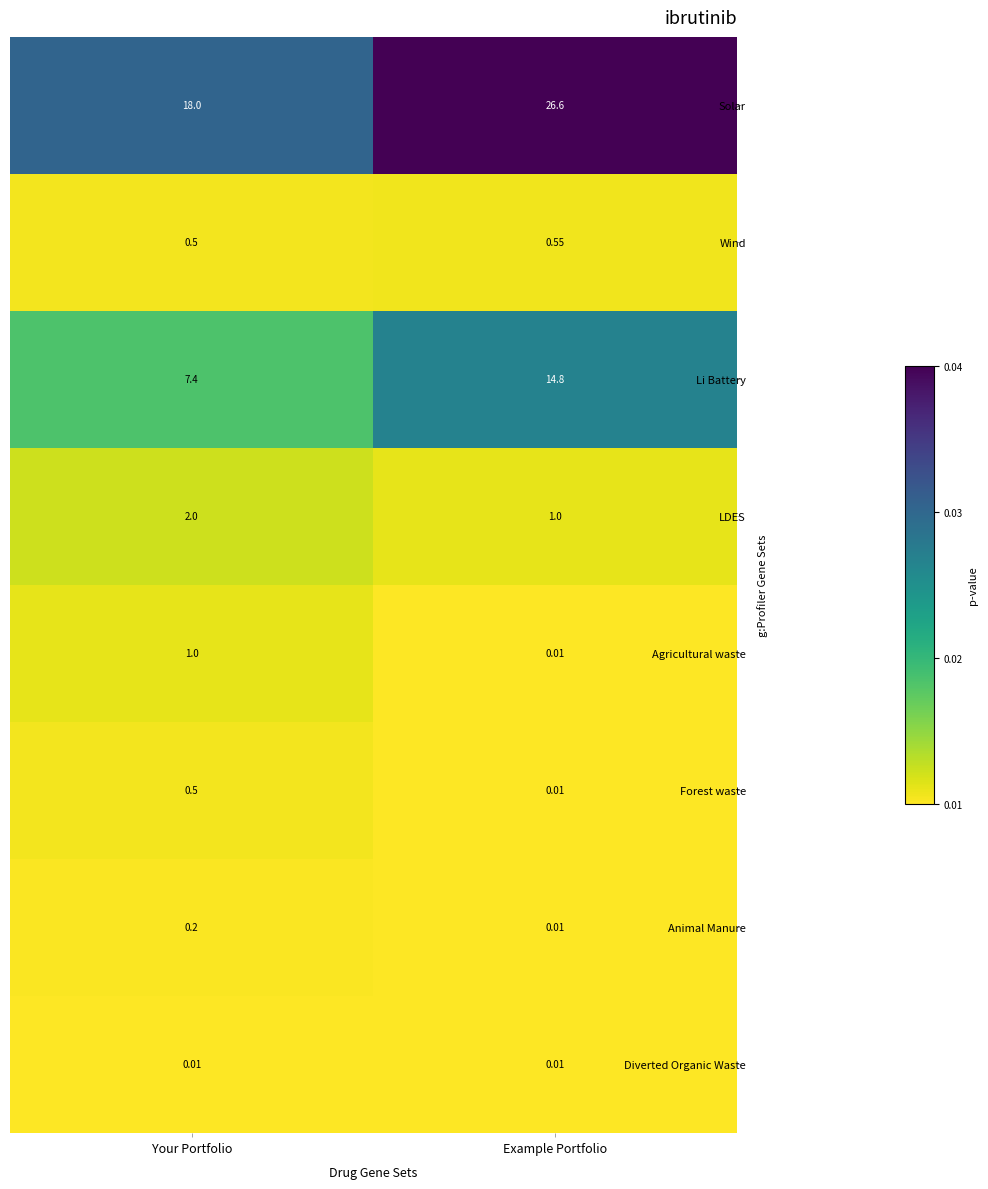

How many data points does each series have?

2